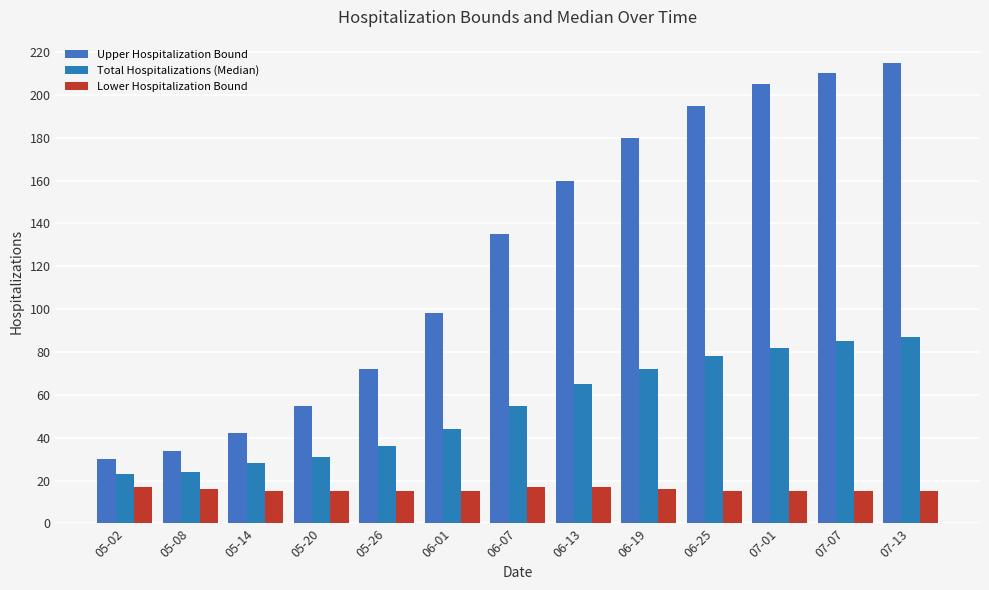

What is the label of the 4th bar from the left?

05-20